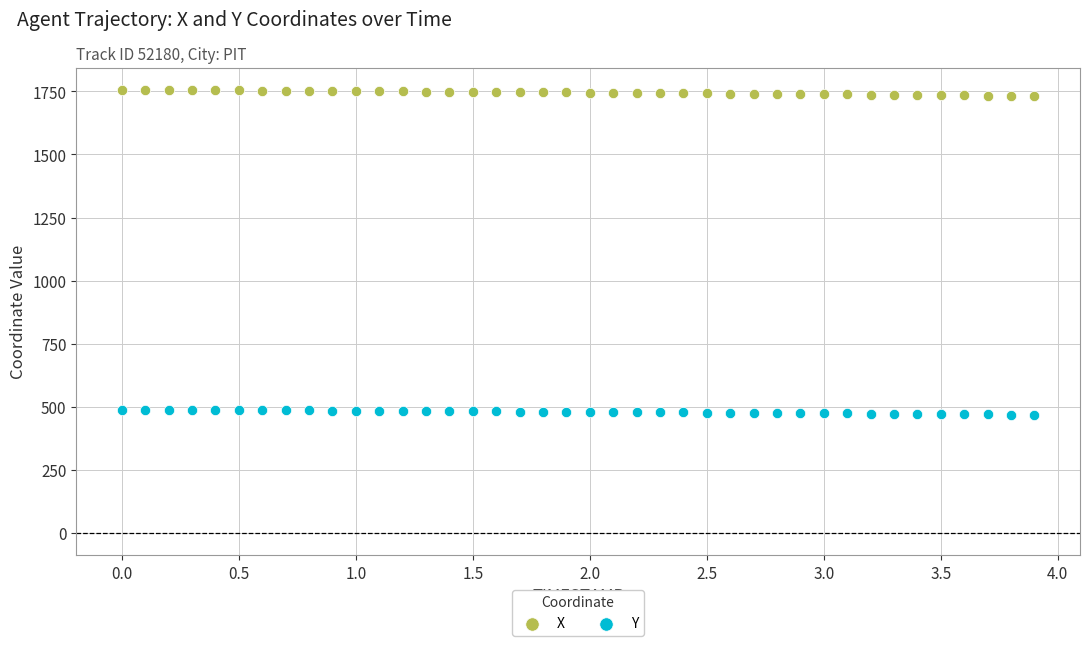

Which series has the widest spread of Y values?

X